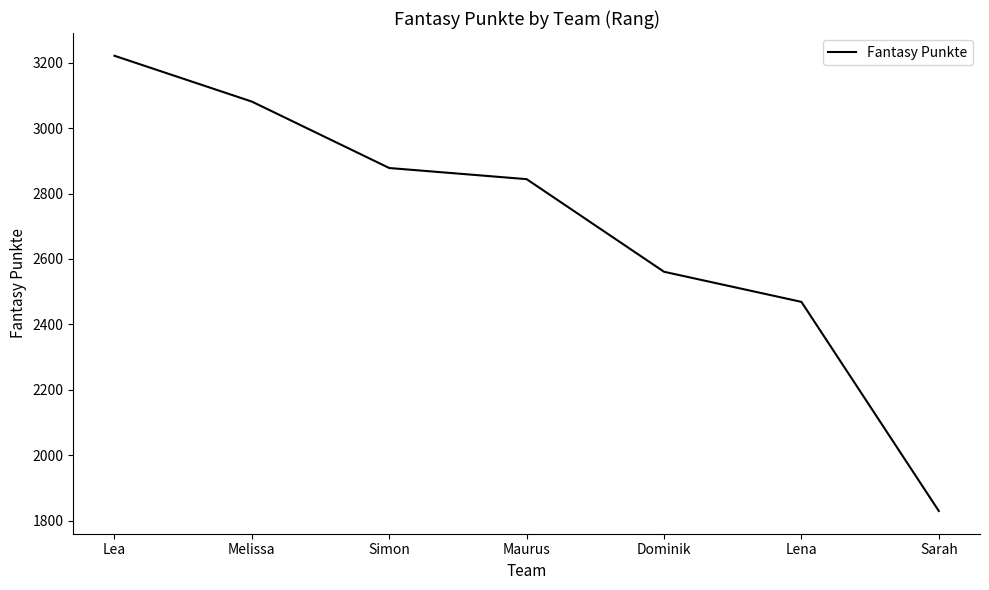

Reading left to right, list all the values displayed in this chart.

3221	3081	2878	2844	2561	2469	1830